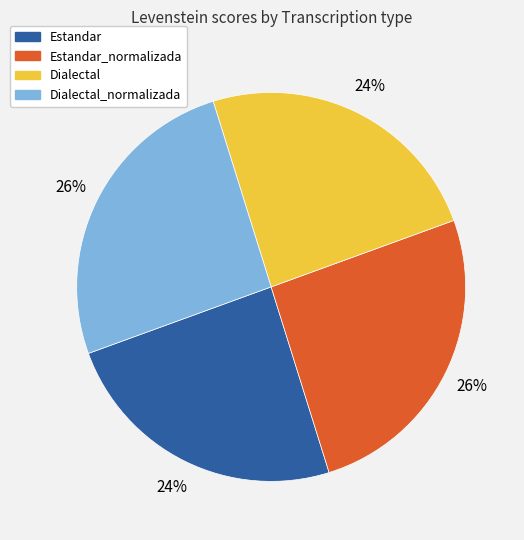

To the nearest percent, what is the average slice percentage?

25%